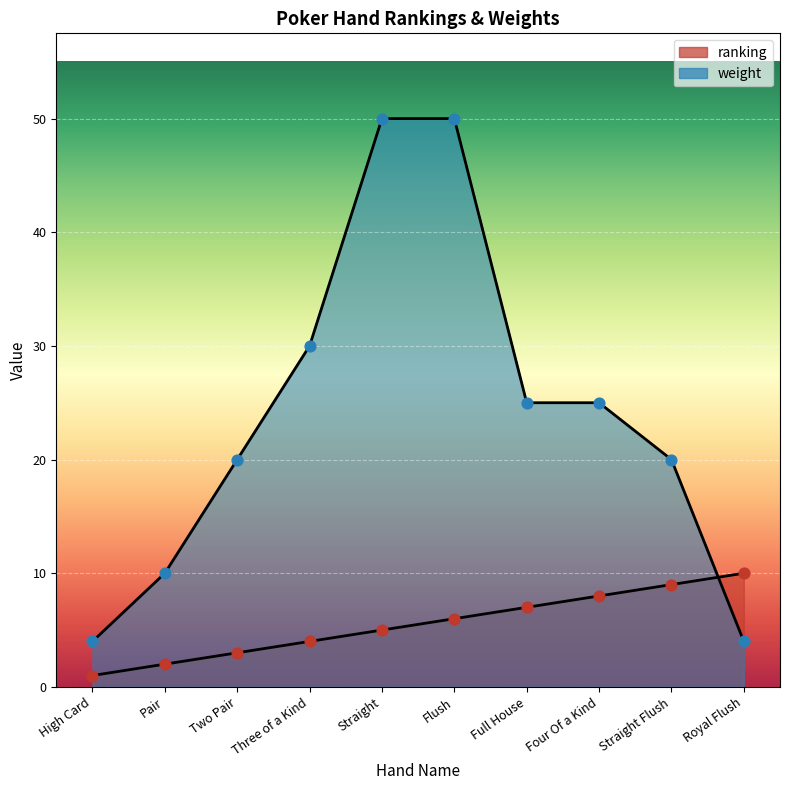

Which series reaches the maximum Y coordinate?

weight